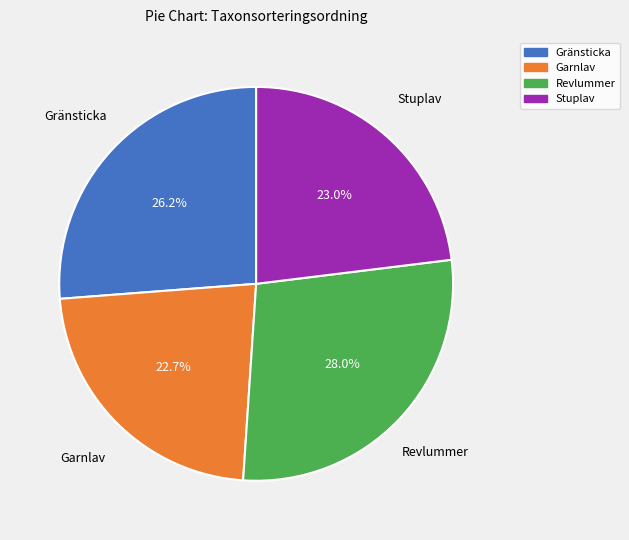

Combined, what portion of the pie is Gränsticka and Garnlav?

48.9%